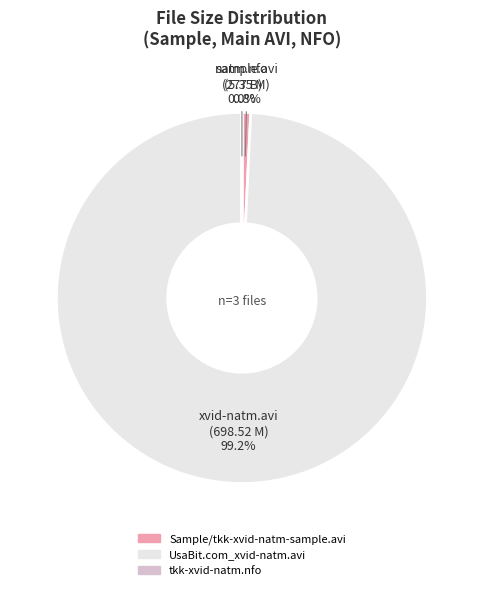

Which slice is the largest?

UsaBit.com_xvid-natm.avi